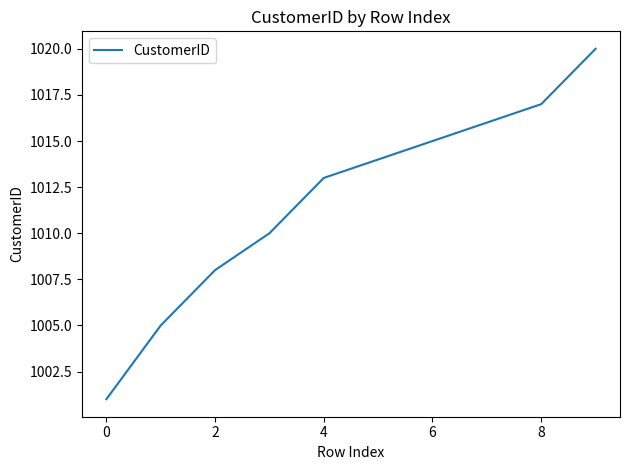

What is the greatest value displayed?

1020